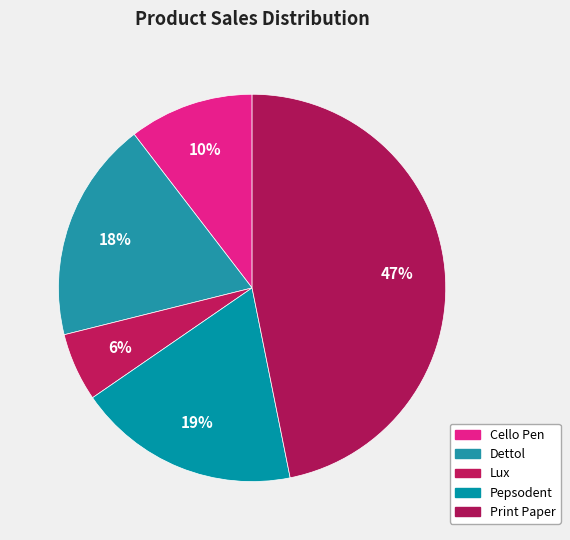

Count the number of slices in the pie.

5